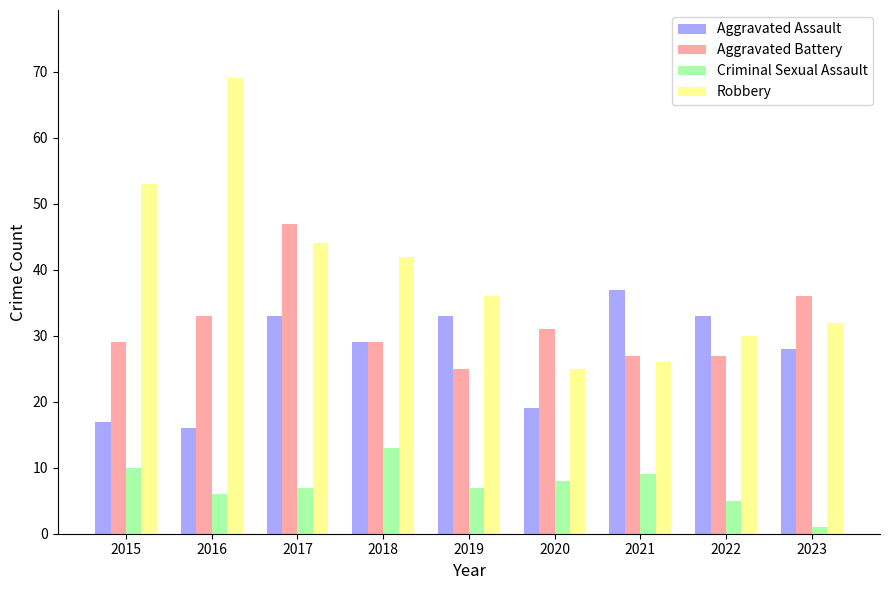

How many values in the Robbery series are below 36?

4